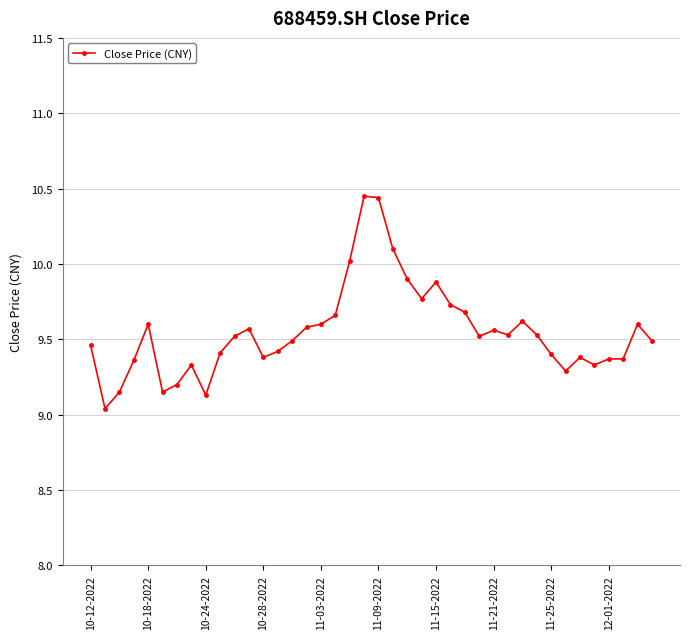

True or false: the data has more than 2 interior local peaks.

True